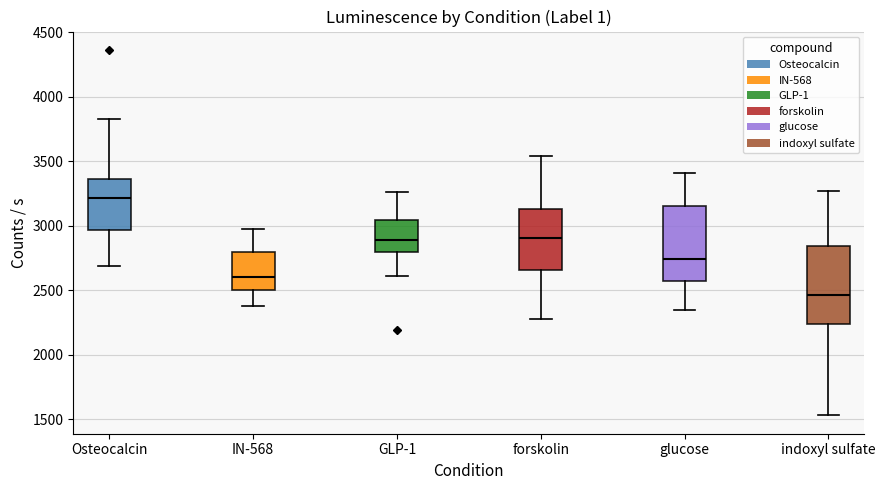

Where is the upper edge of the box for forskolin on the y-axis? The values are not printed on the chart, so give them approximately, as read against the axis.

3150